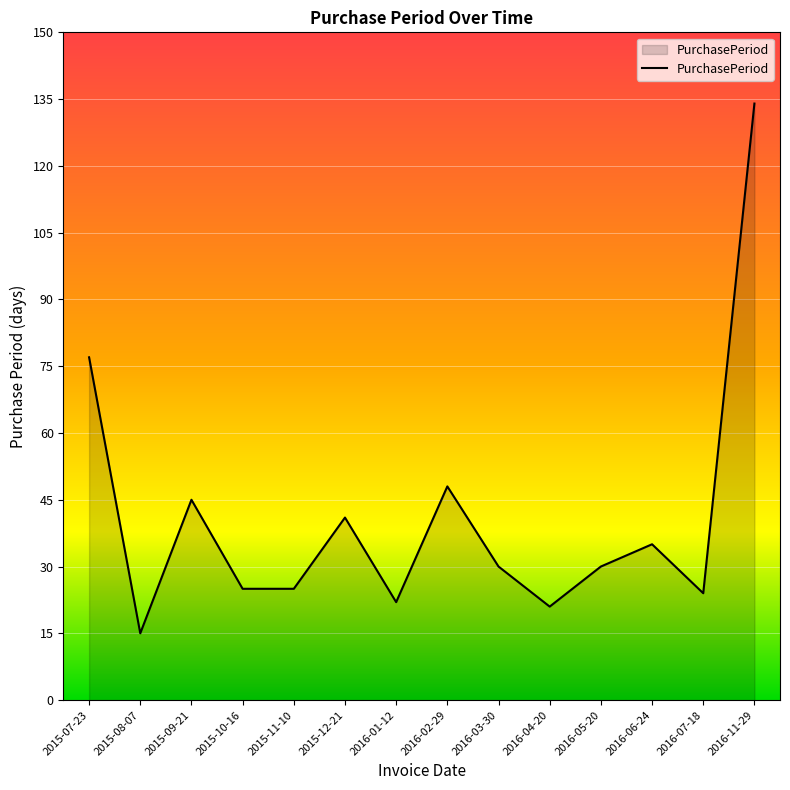

Which label corresponds to the smallest value in the chart?

2015-08-07